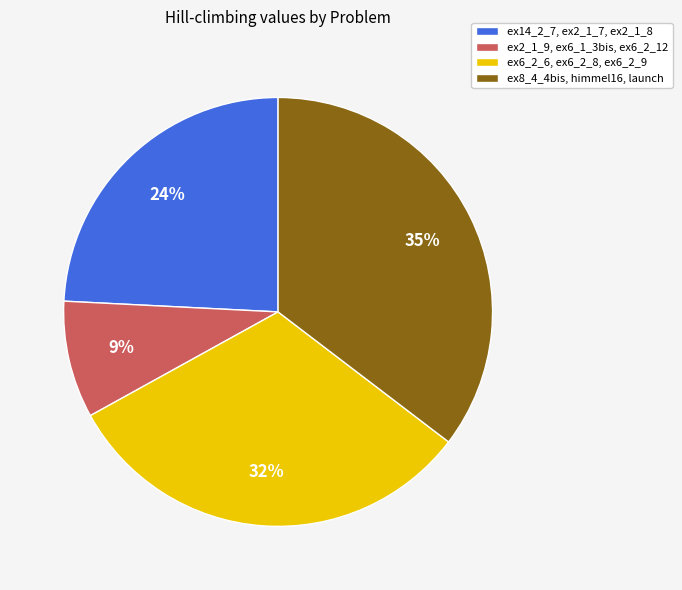

Is there a majority slice in this chart?

No